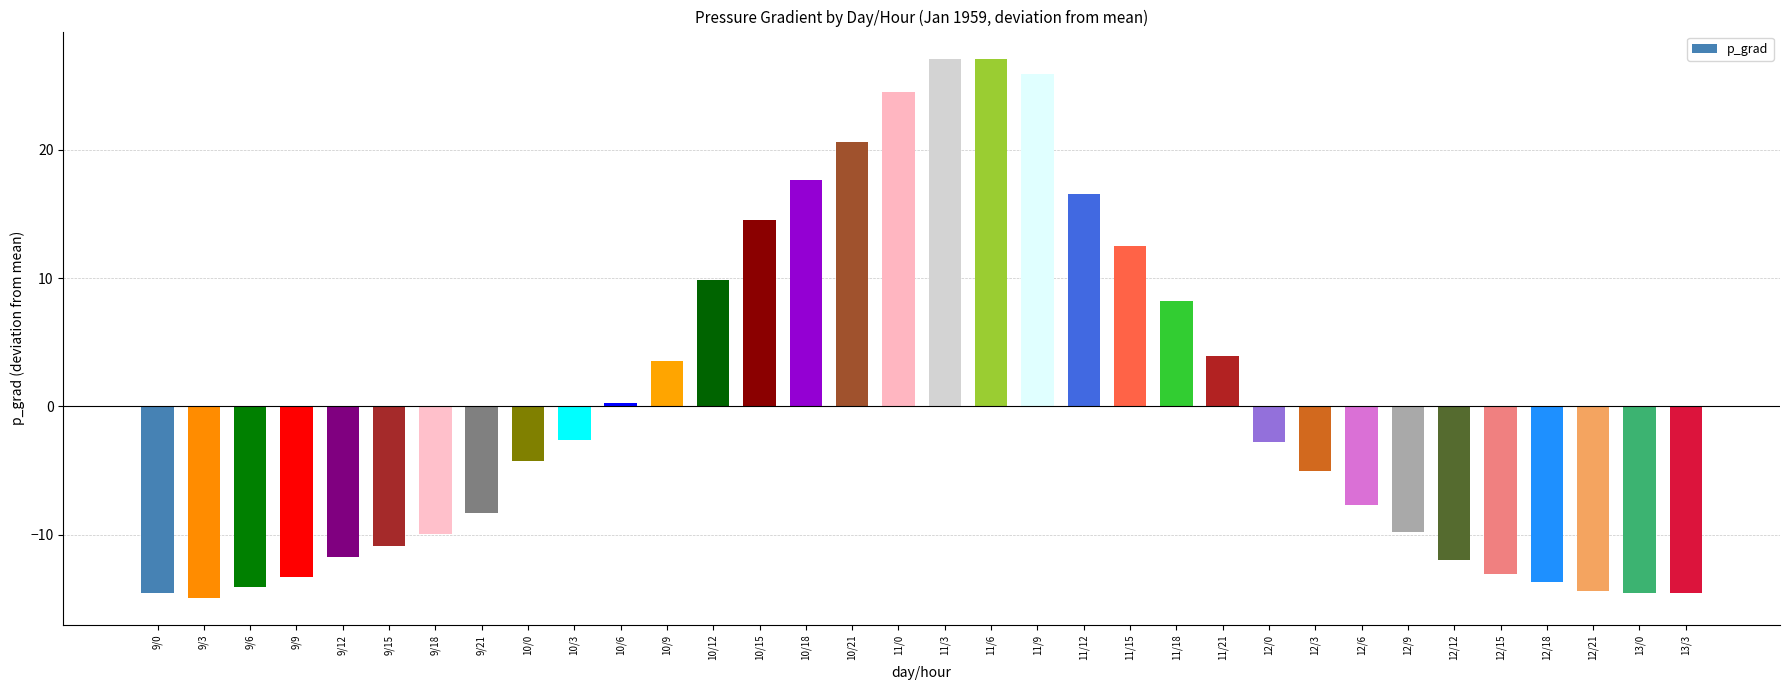

Which category has the lowest value across all series?

9/3